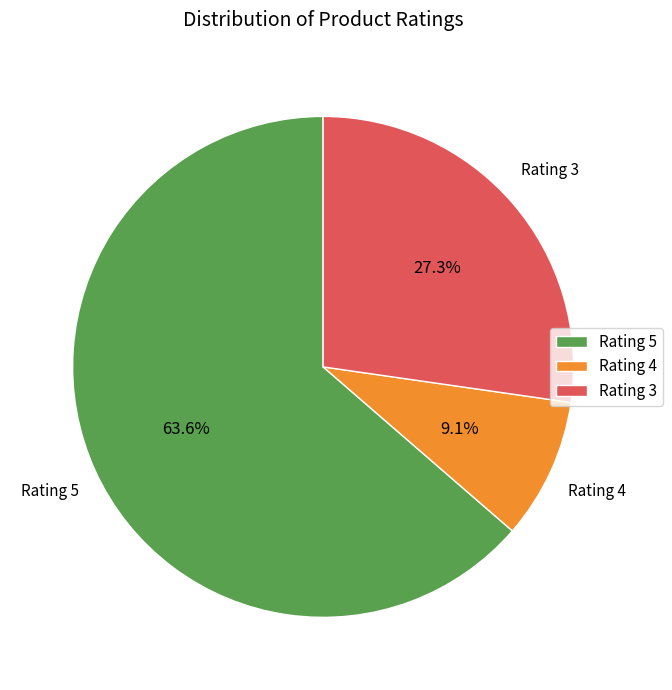

Which category has the biggest portion of the pie?

Rating 5